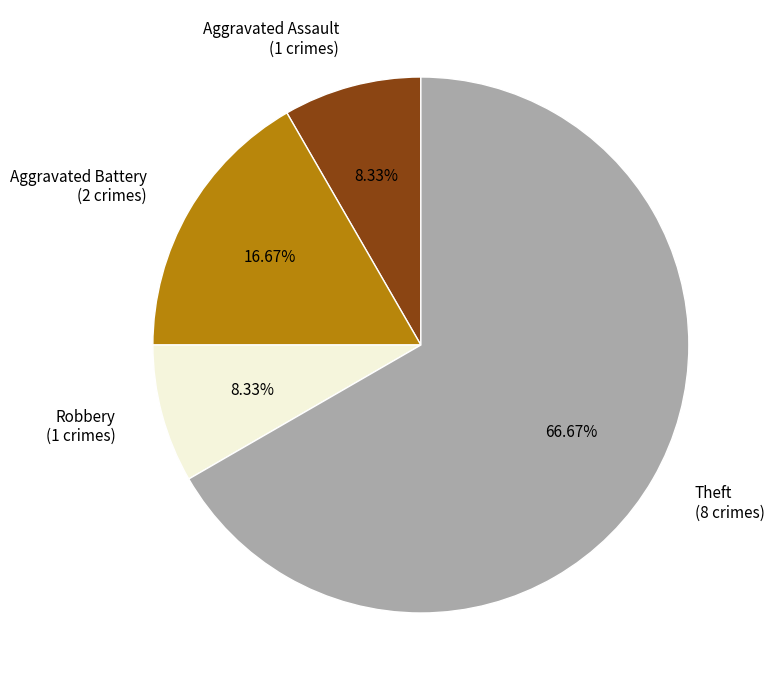

Which has a higher value, Aggravated Battery or Robbery?

Aggravated Battery